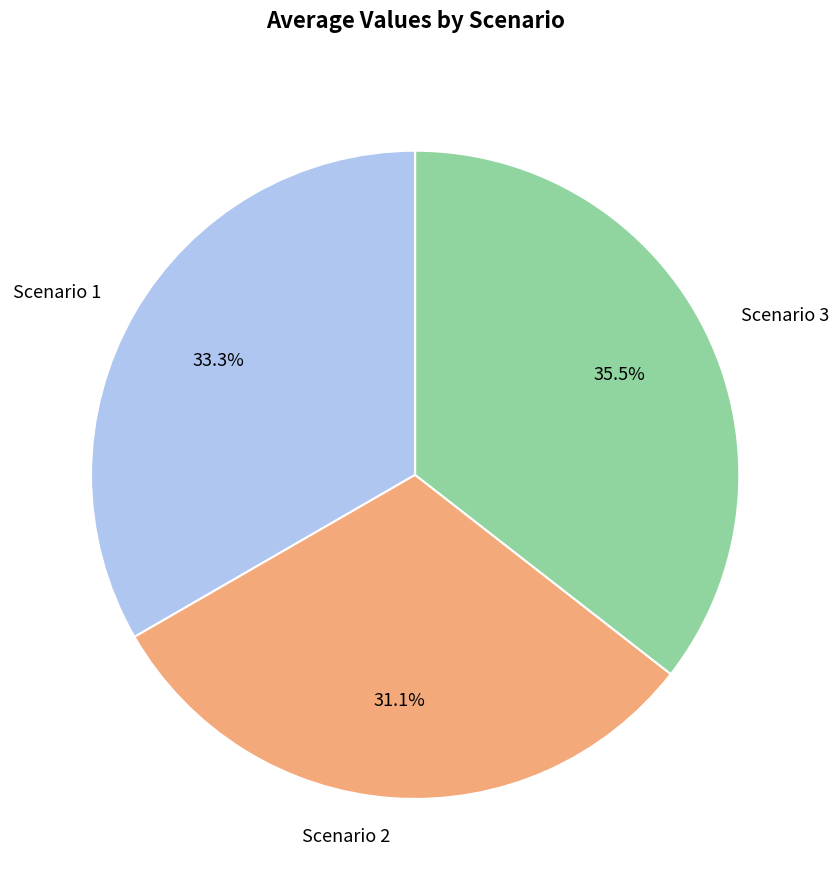

Rank the categories by value from lowest to highest.

Scenario 2, Scenario 1, Scenario 3